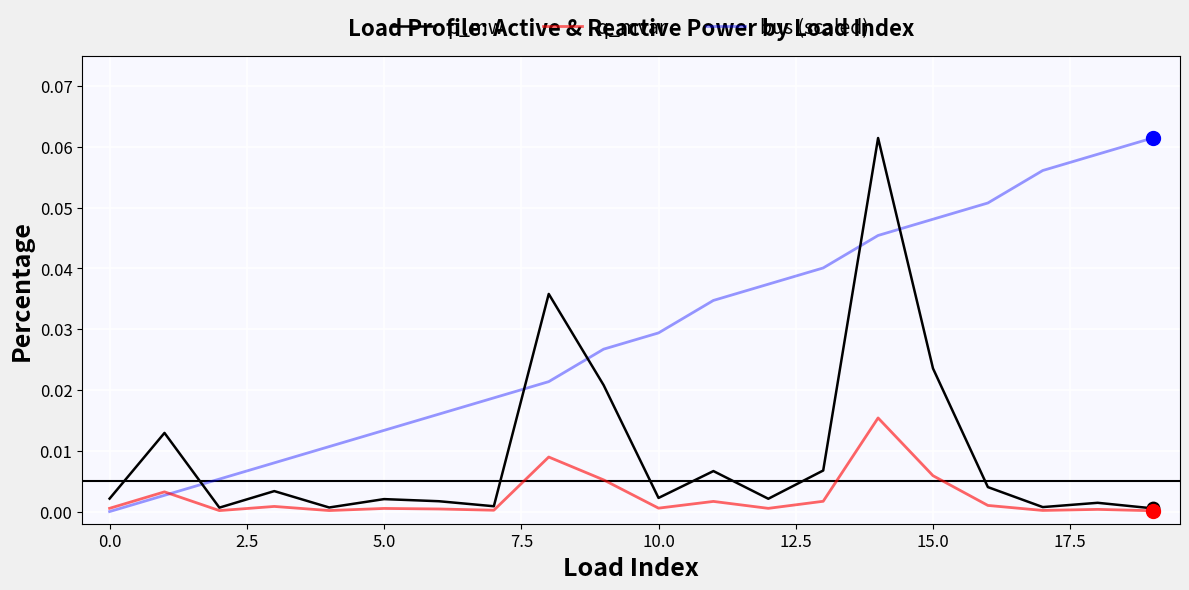

List the series in order of their overall mean, highest first.

bus (scaled), p_mw, q_mvar